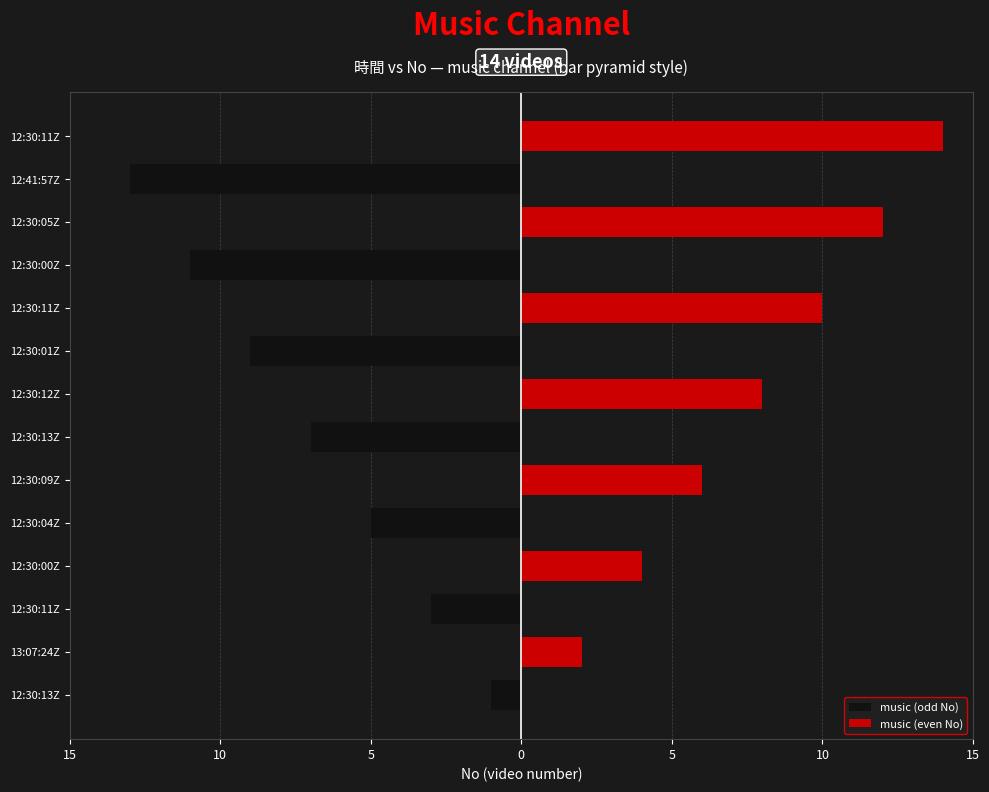

What is the smallest value displayed?

-13